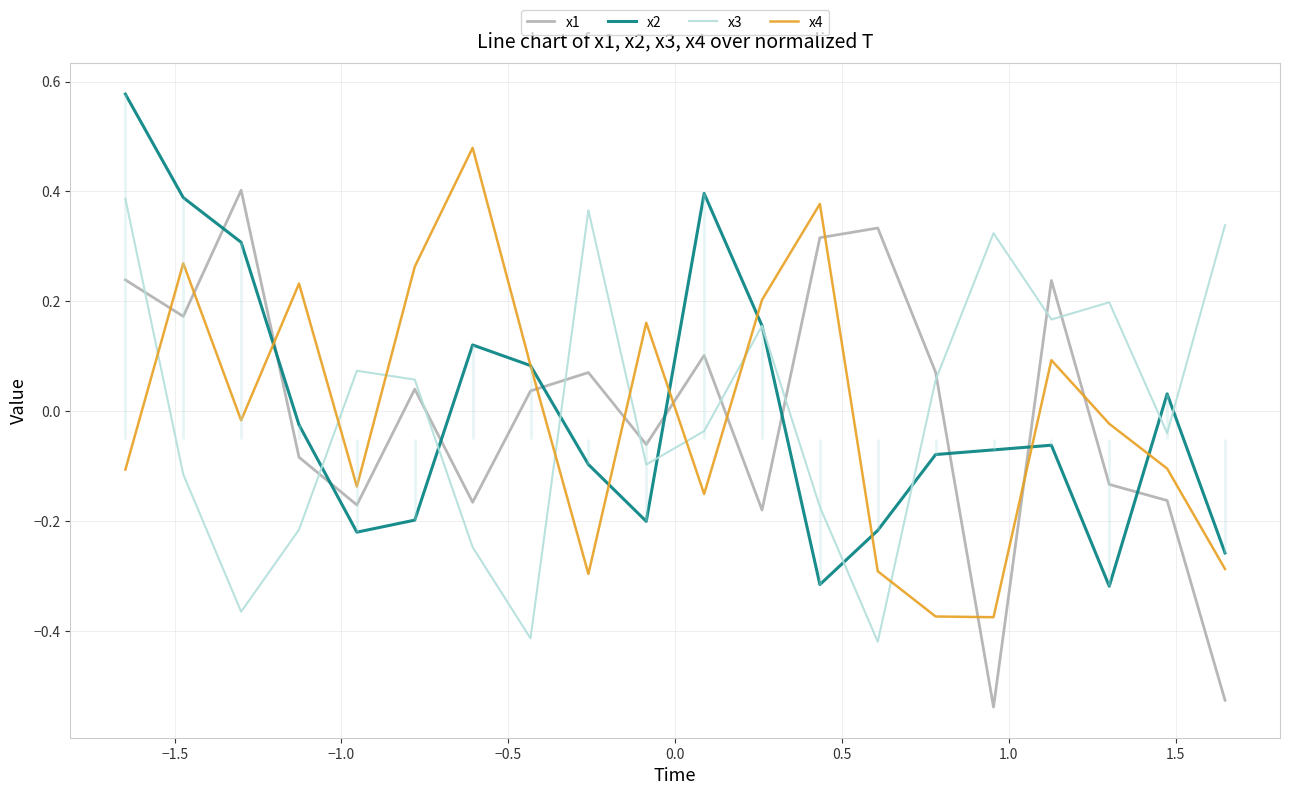

True or false: x1 and x2 cross at least once.

True